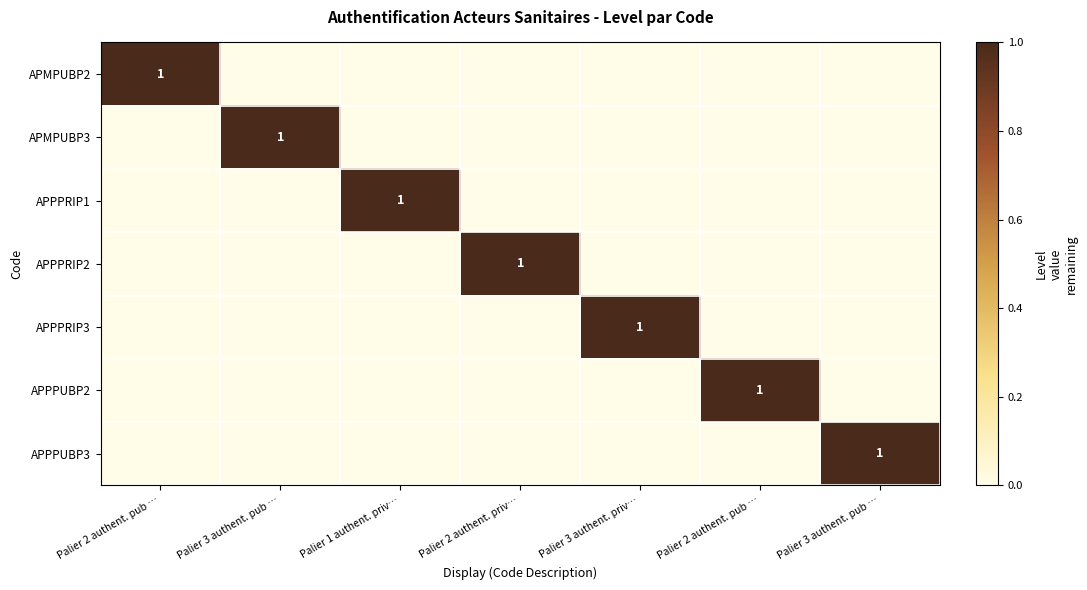

List the series in order of their peak value, highest first.

APMPUBP2, APMPUBP3, APPPRIP1, APPPRIP2, APPPRIP3, APPPUBP2, APPPUBP3